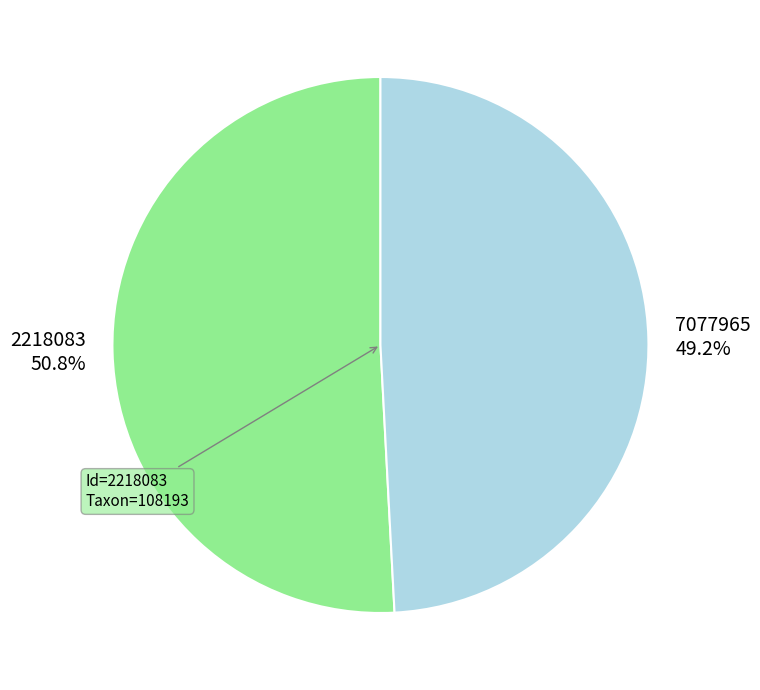

True or false: 7077965 accounts for 49% of the total.

True